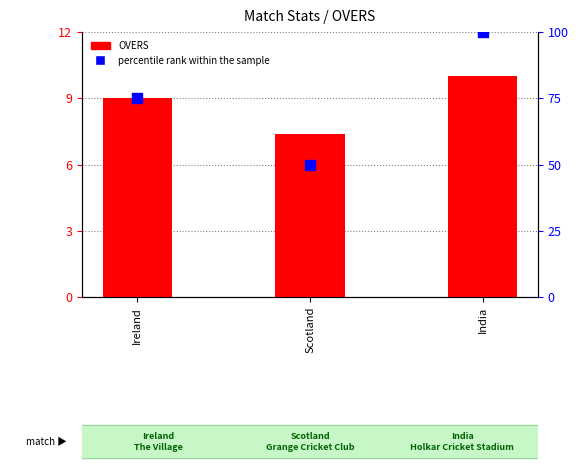

Is the value of percentile rank within the sample at India greater than the value of OVERS at Scotland?

Yes